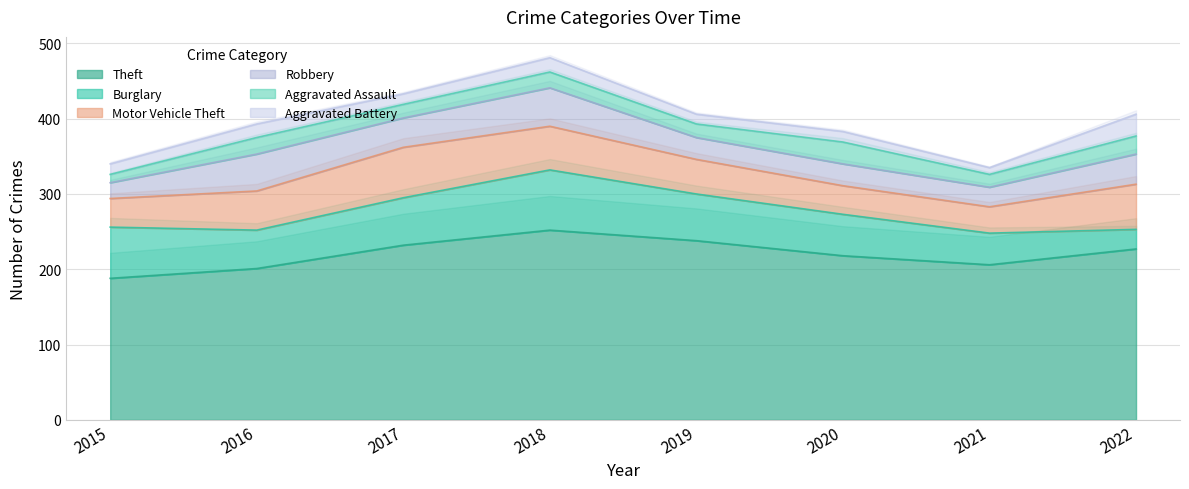

How many values in the Burglary series are below 62?

4